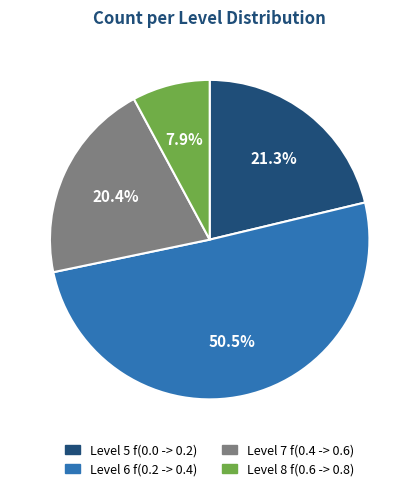

What is the total percentage of Level 5 f(0.0 -> 0.2) and Level 7 f(0.4 -> 0.6)?

41.7%